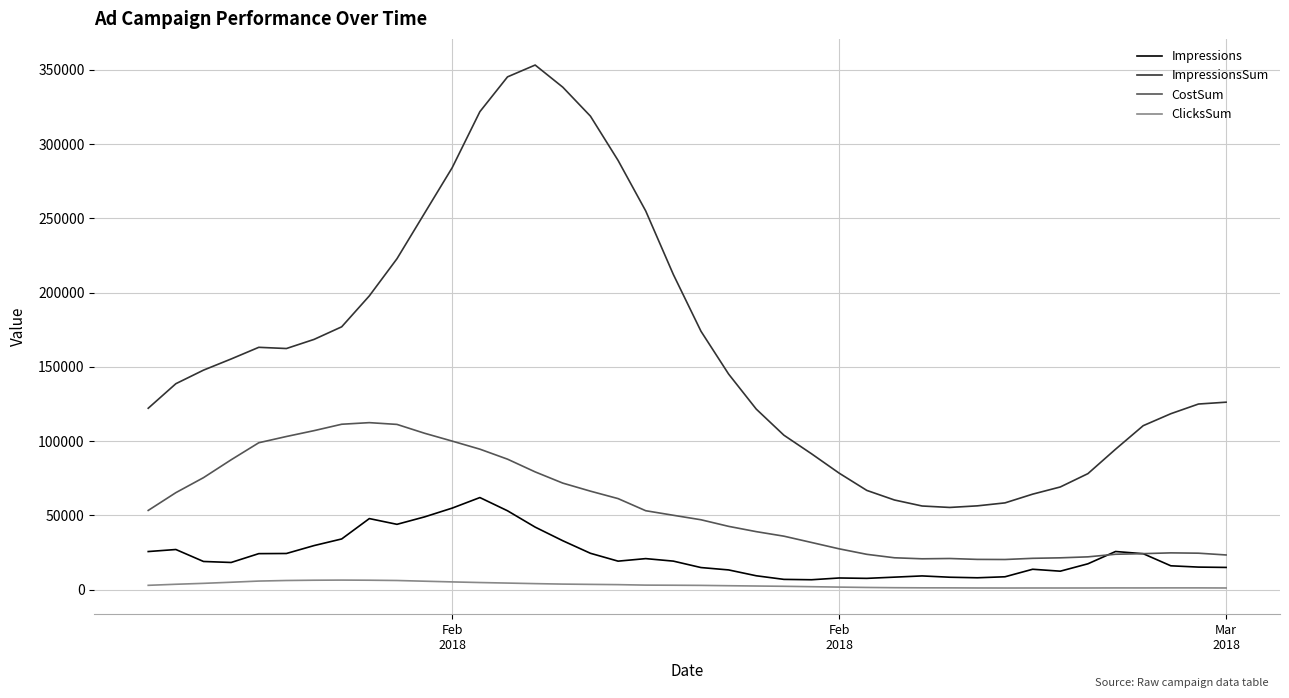

Which series has the largest total across all categories?

ImpressionsSum